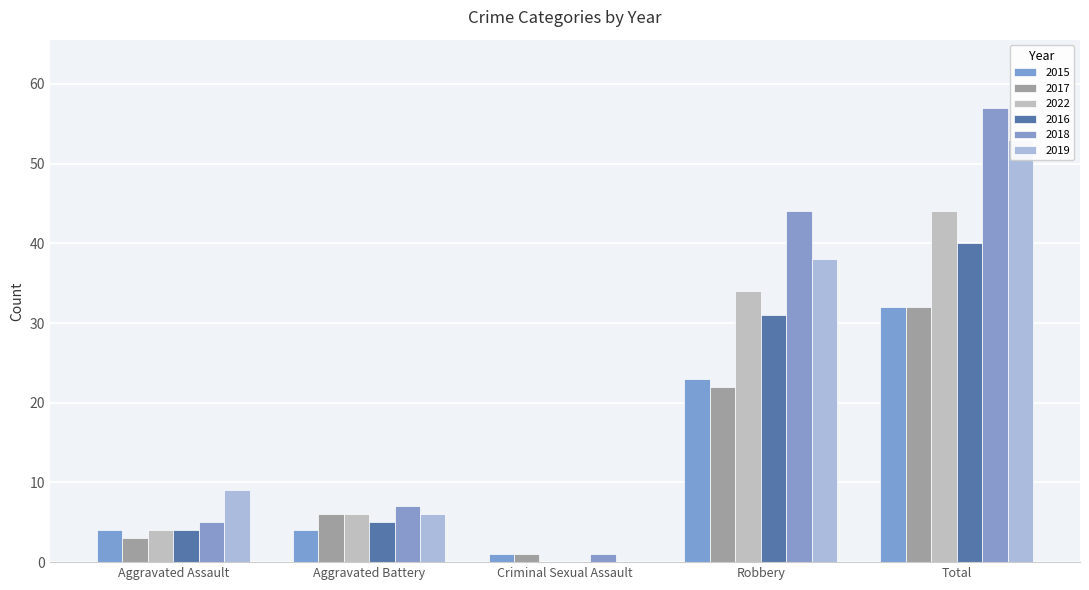

What position from the left is Aggravated Battery?

2